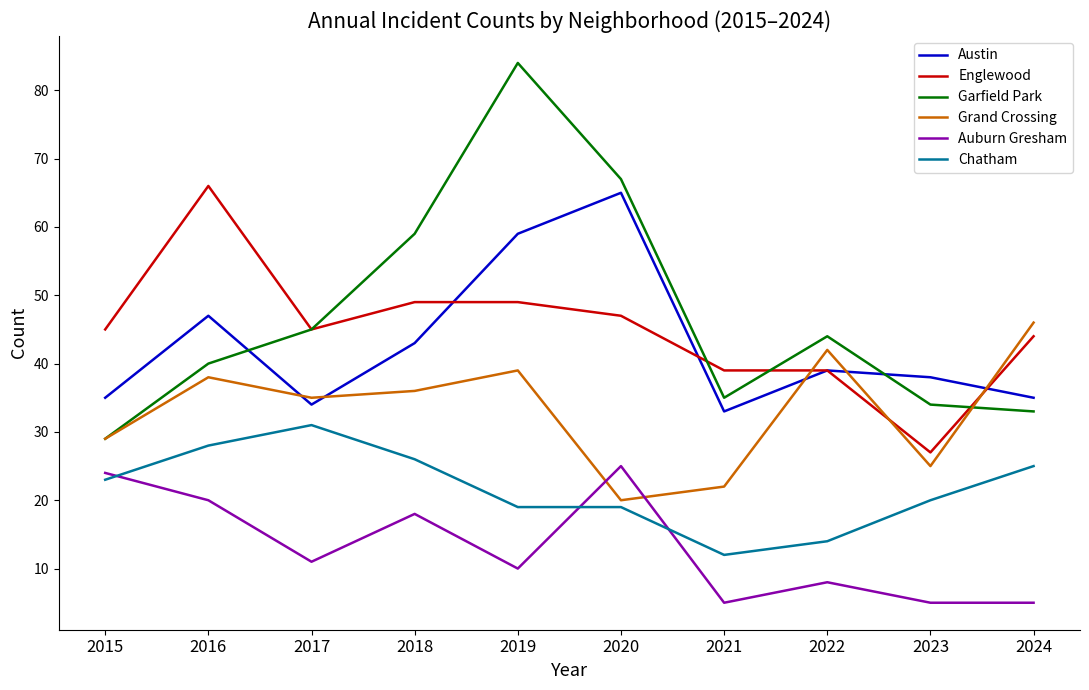

At which category is the sum across all series the highest?

2019